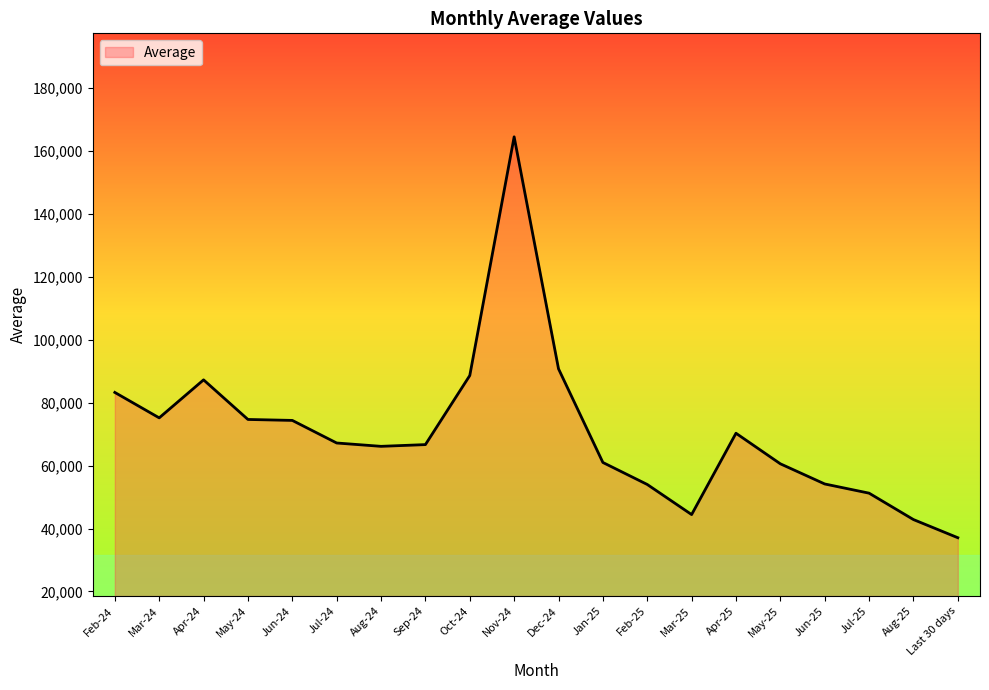

What is the change in value from Mar-24 to Nov-24?

+89358